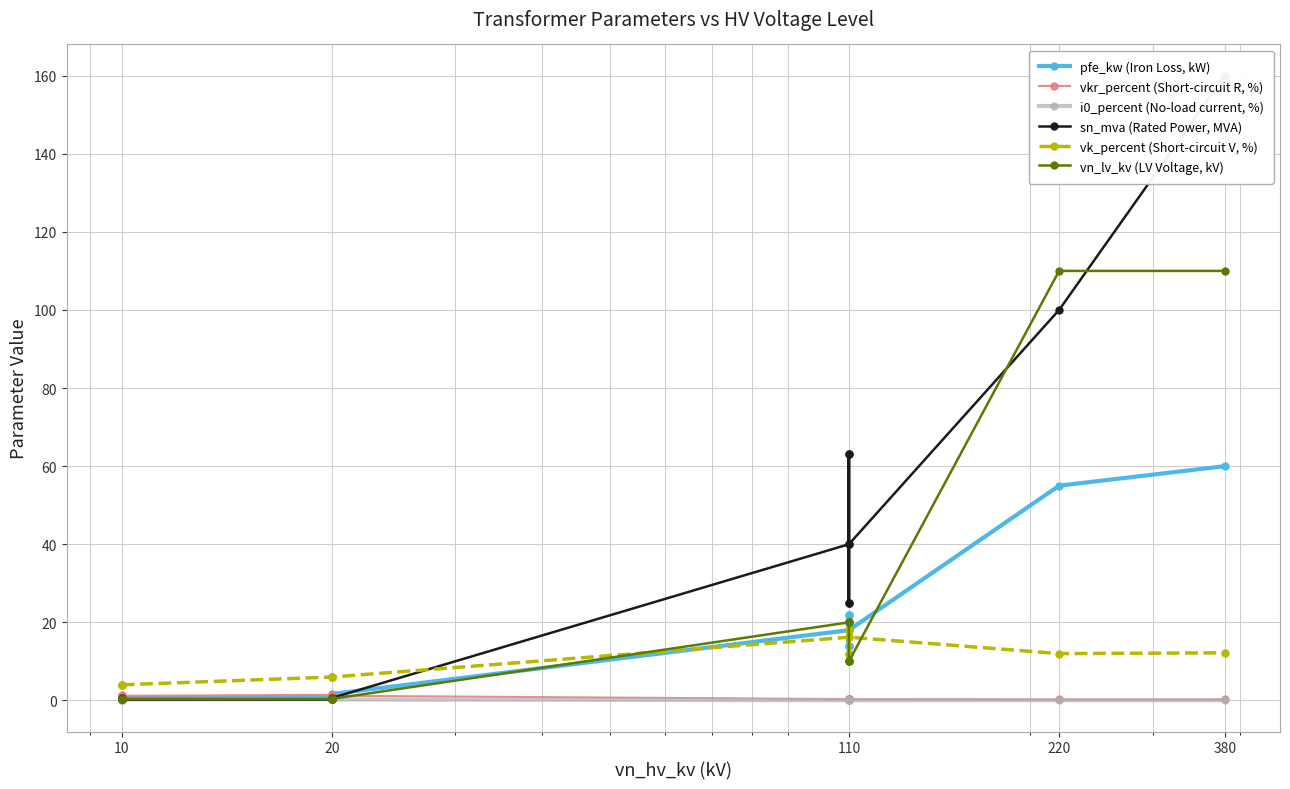

What are all the series names shown in the legend?

pfe_kw (Iron Loss, kW), vkr_percent (Short-circuit R, %), i0_percent (No-load current, %), sn_mva (Rated Power, MVA), vk_percent (Short-circuit V, %), vn_lv_kv (LV Voltage, kV)